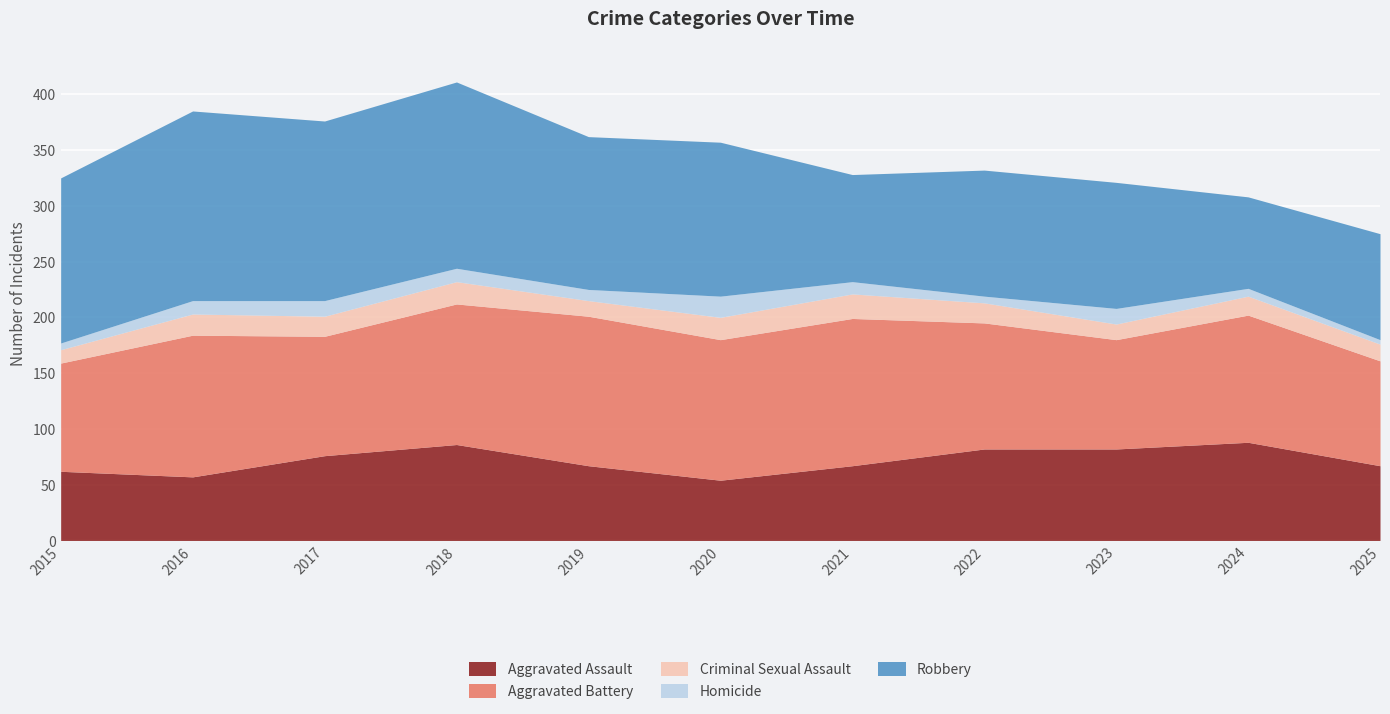

True or false: Criminal Sexual Assault has a value of 25 at 2022.

False